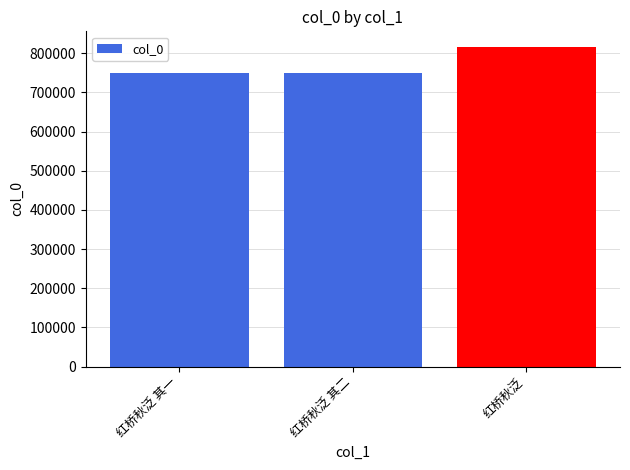

What is the sum of all values?

2311935